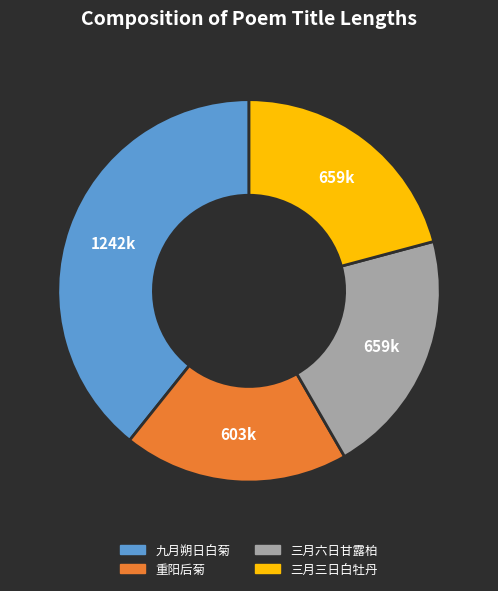

Is there any slice that represents more than half of the pie?

No